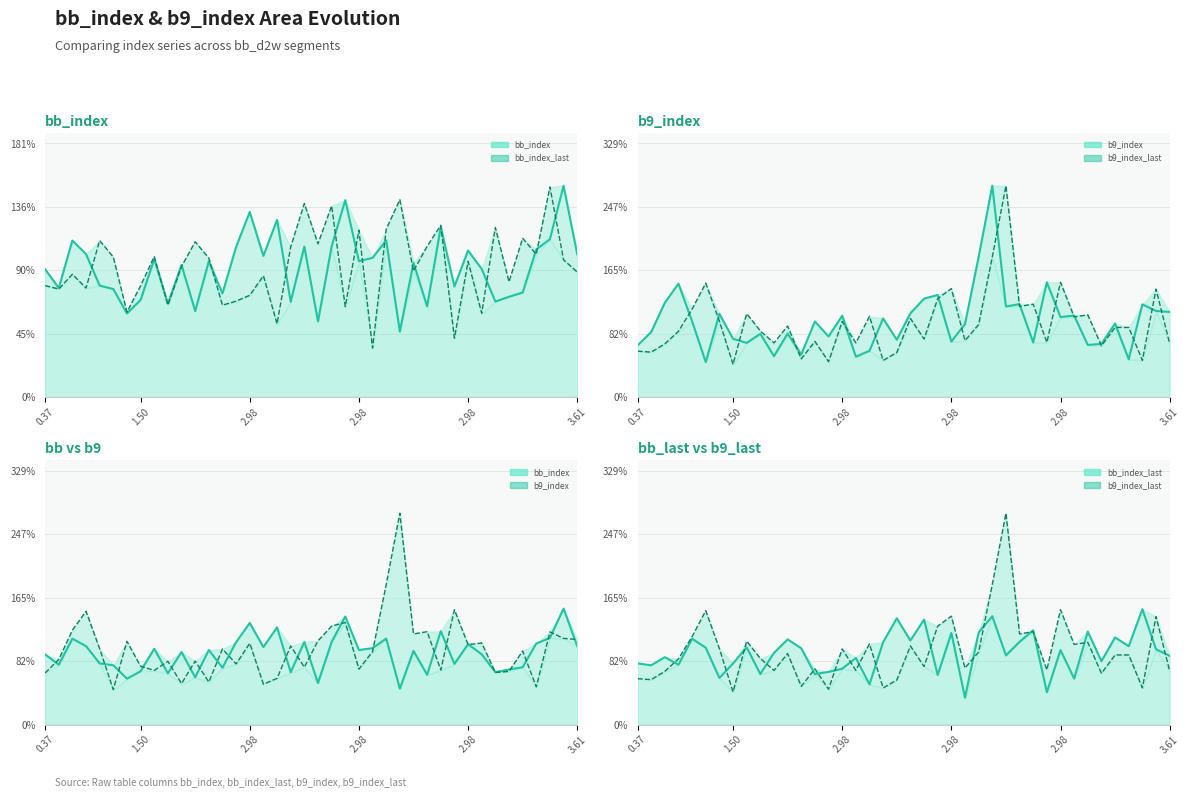

Reading left to right, transcribe all the data shown in this chart.

bb_index line: 0.9	0.8	1.1	1.0	0.8	0.8	0.6	0.7	1.0	0.7	0.9	0.6	1.0	0.7	1.1	1.3	1.0	1.3	0.7	1.1	0.5	1.1	1.4	1.0	1.0	1.1	0.5	1.0	0.6	1.2	0.8	1.0	0.9	0.7	0.7	0.7	1.1	1.1	1.5	1.0
bb_index_last line: 0.8	0.8	0.9	0.8	1.1	1.0	0.6	0.8	1.0	0.7	0.9	1.1	1.0	0.7	0.7	0.7	0.9	0.5	1.1	1.4	1.1	1.4	0.6	1.2	0.3	1.2	1.4	0.9	1.1	1.2	0.4	1.0	0.6	1.2	0.8	1.1	1.0	1.5	1.0	0.9
b9_index line: 0.7	0.8	1.2	1.5	1.0	0.5	1.1	0.8	0.7	0.8	0.5	0.8	0.6	1.0	0.8	1.1	0.5	0.6	1.0	0.7	1.1	1.3	1.3	0.7	0.9	1.8	2.7	1.2	1.2	0.7	1.5	1.0	1.1	0.7	0.7	1.0	0.5	1.2	1.1	1.1
b9_index_last line: 0.6	0.6	0.7	0.9	1.1	1.5	1.0	0.4	1.1	0.9	0.7	0.9	0.5	0.7	0.5	1.0	0.7	1.0	0.5	0.6	1.0	0.8	1.3	1.4	0.7	0.9	1.8	2.7	1.2	1.2	0.7	1.5	1.0	1.1	0.7	0.9	0.9	0.5	1.4	0.7